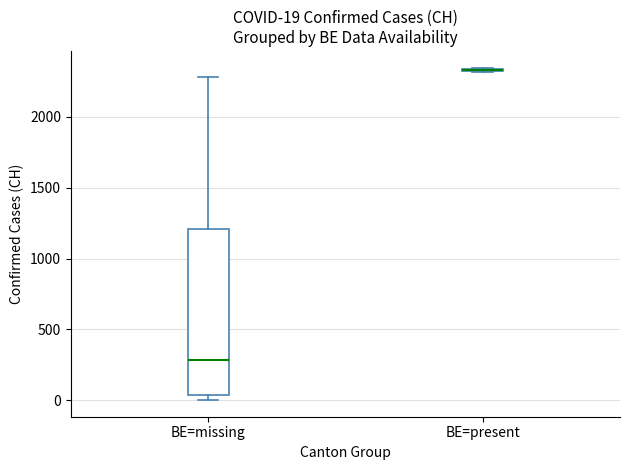

Which box is the tallest, from its lower edge to its upper edge?

BE=missing